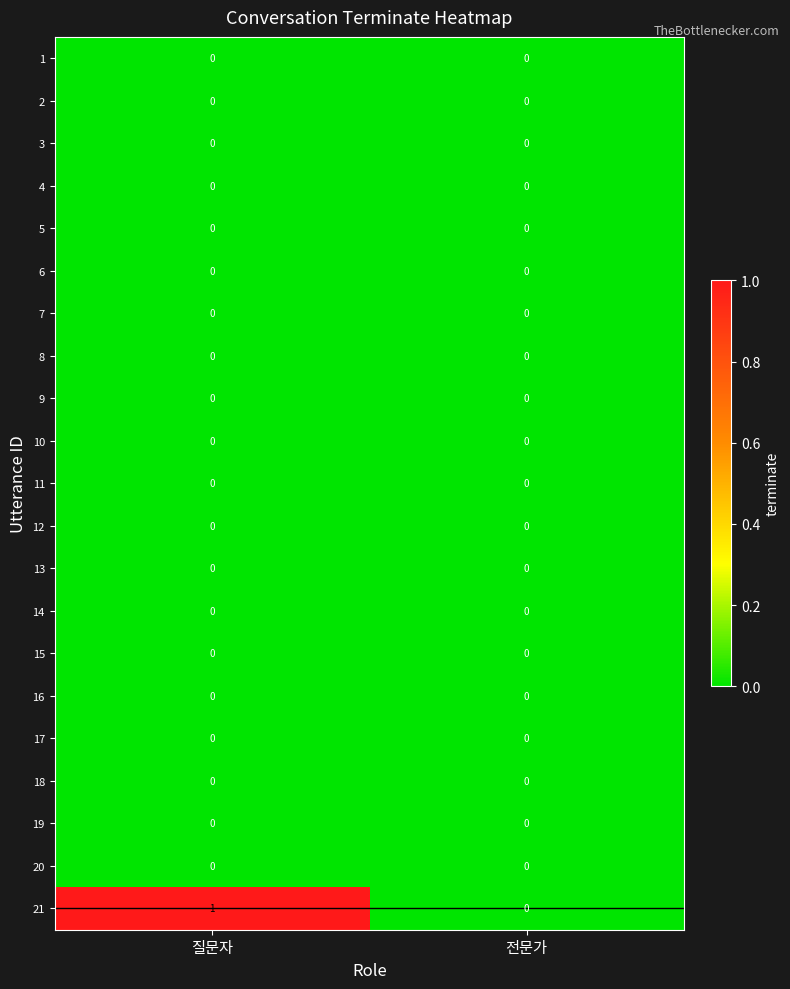

Which series has the widest spread of values?

21